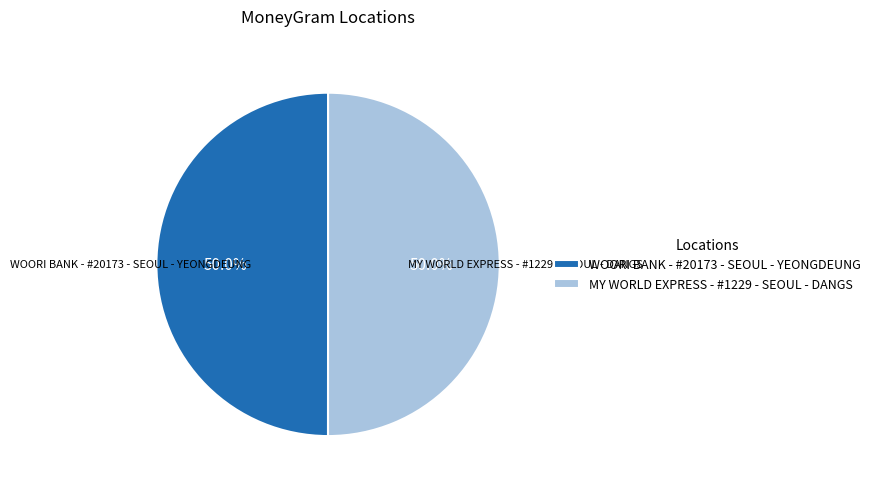

Is it true that WOORI BANK - #20173 - SEOUL - YEONGDEUNG is 50% of the pie?

True